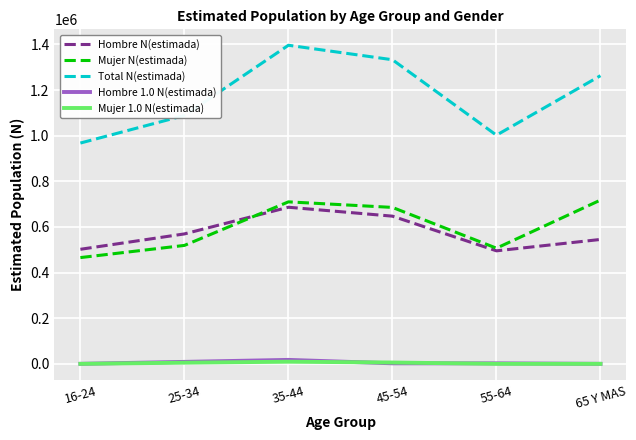

Which series has the largest total across all categories?

Total N(estimada)